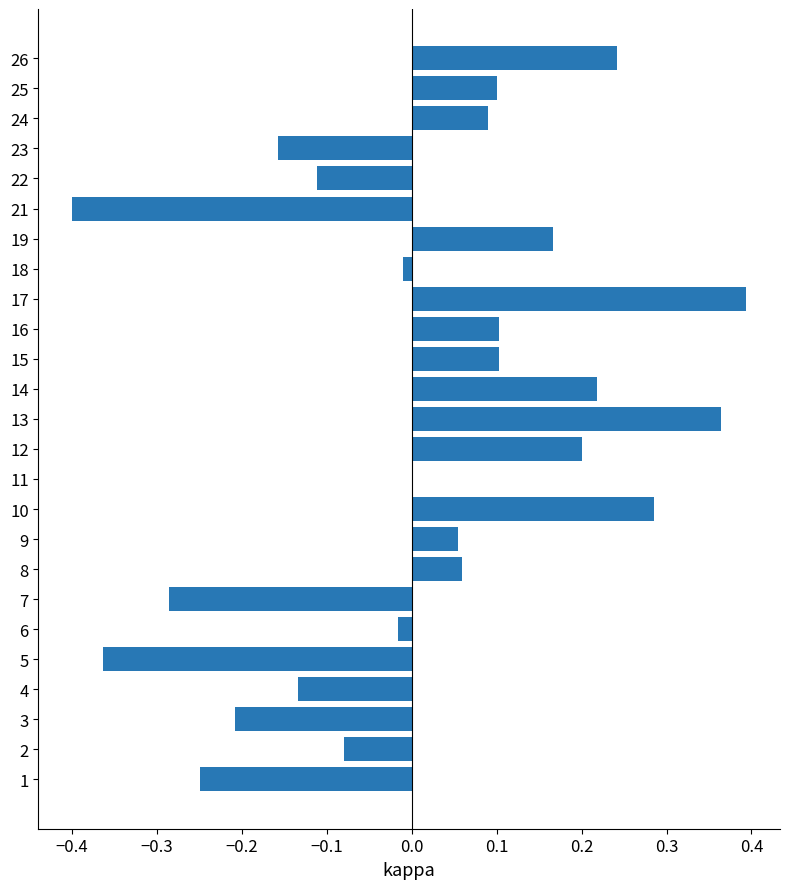

Which label corresponds to the largest value in the chart?

17